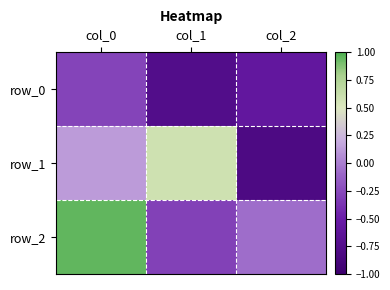

What is the sum of the row_1 values at col_2 and col_1?

-0.2